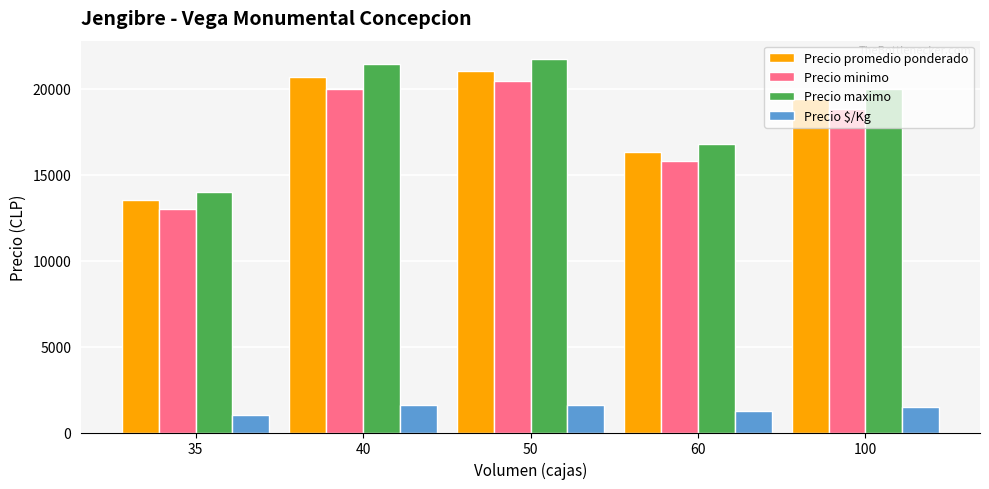

What is the total value across all series at 35?

41538